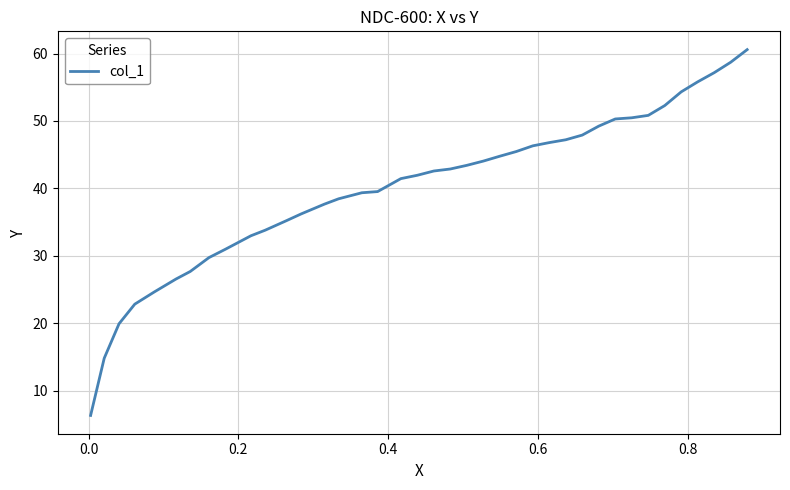

What is the greatest value displayed?

60.6